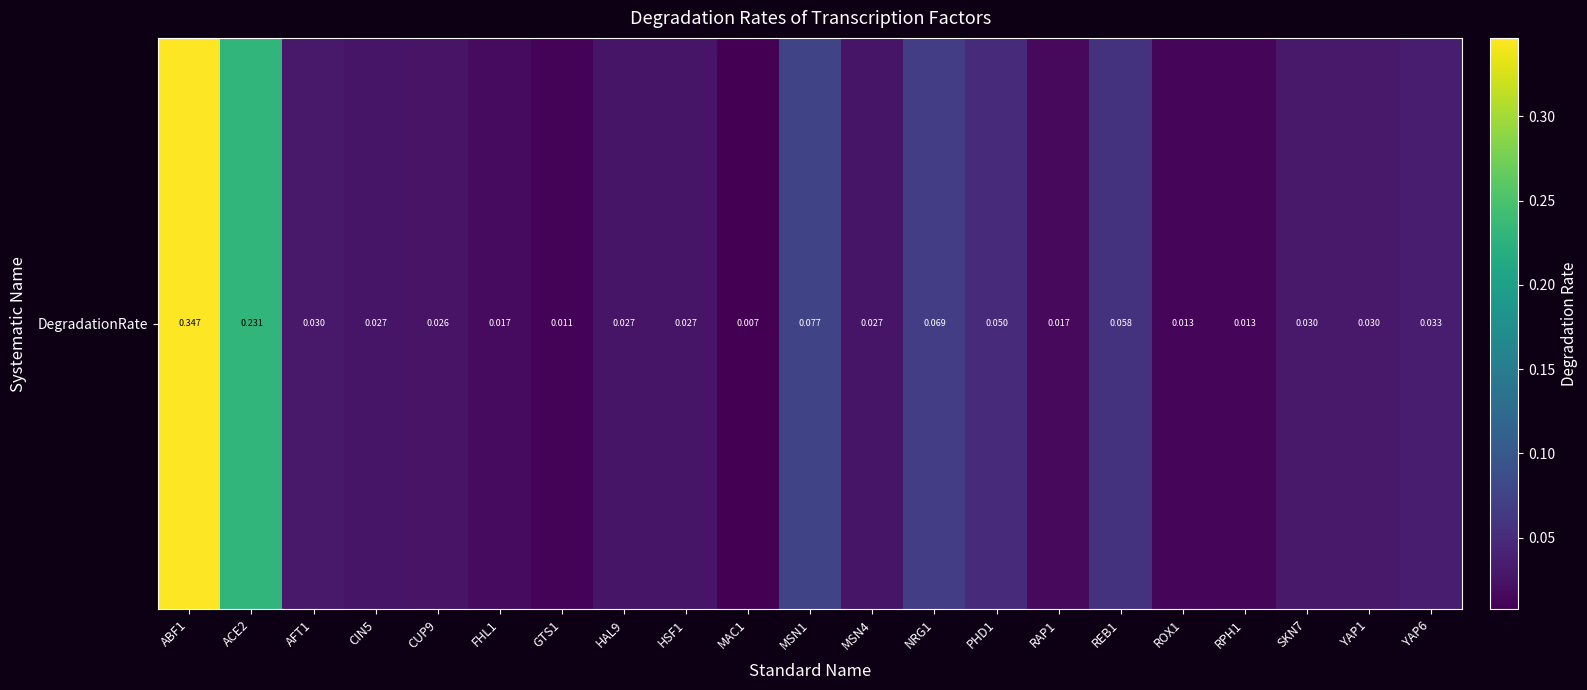

Which has a higher value, PHD1 or AFT1?

PHD1